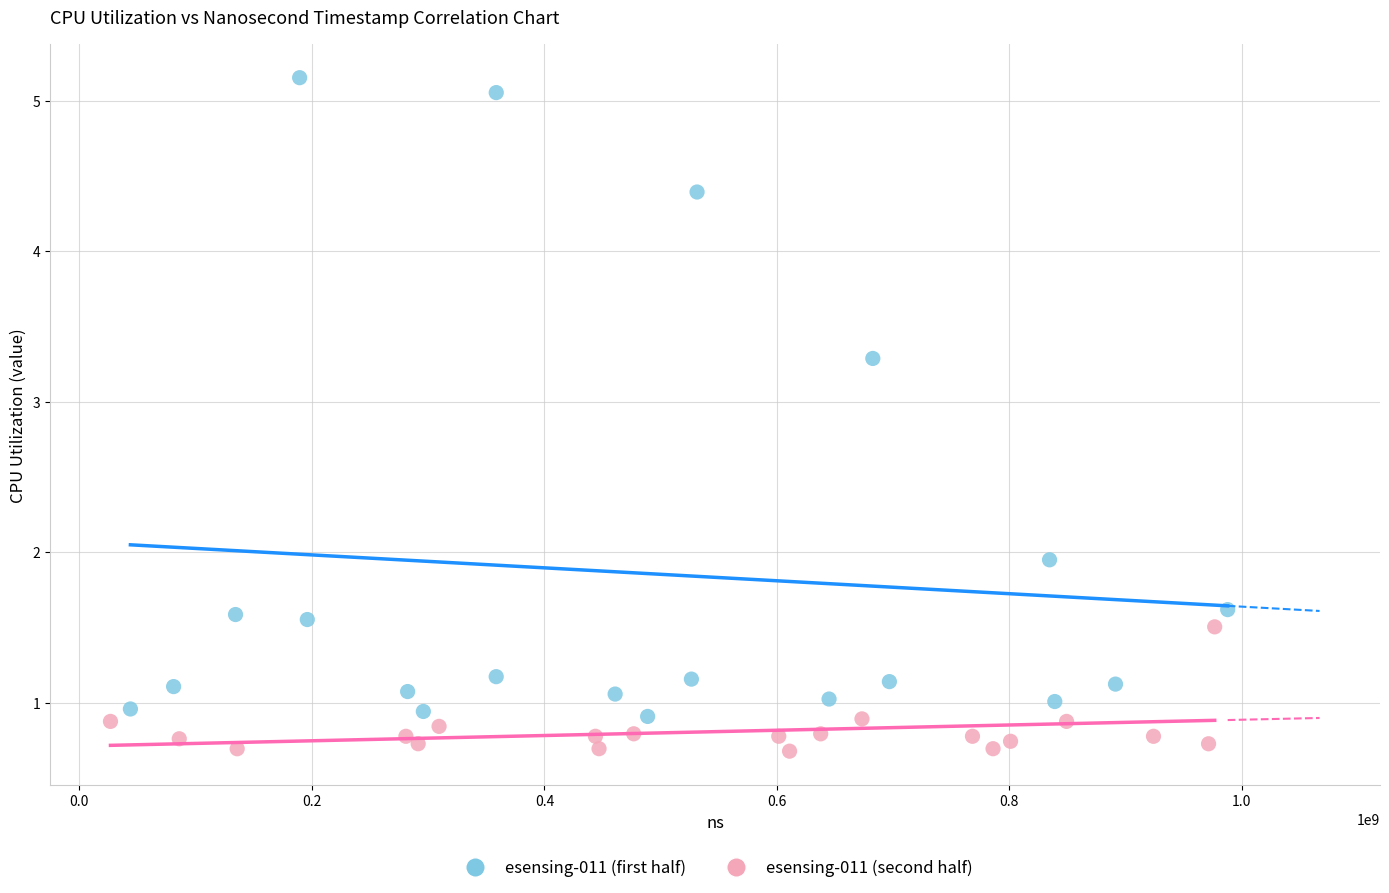

Which series reaches the maximum Y coordinate?

esensing-011 (first half)